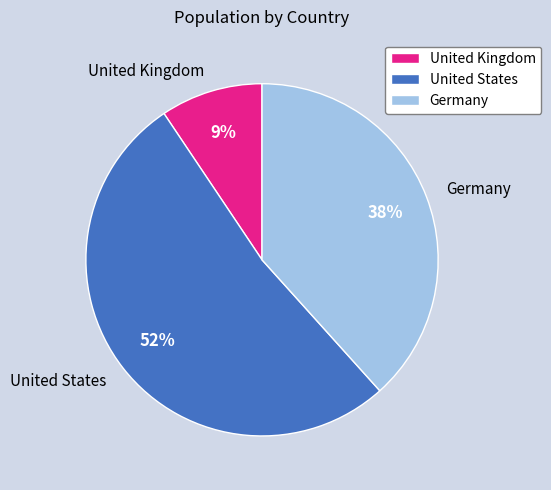

Which slice is the smallest?

United Kingdom